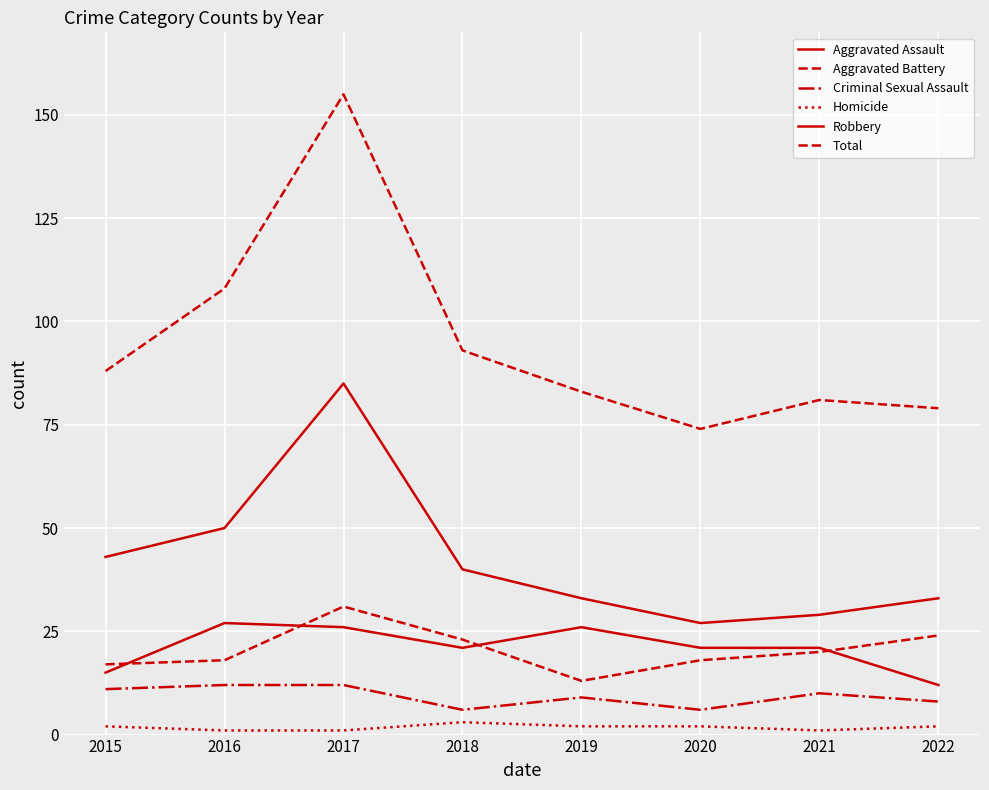

What is the difference between the second highest and minimum values in the Homicide series?

1